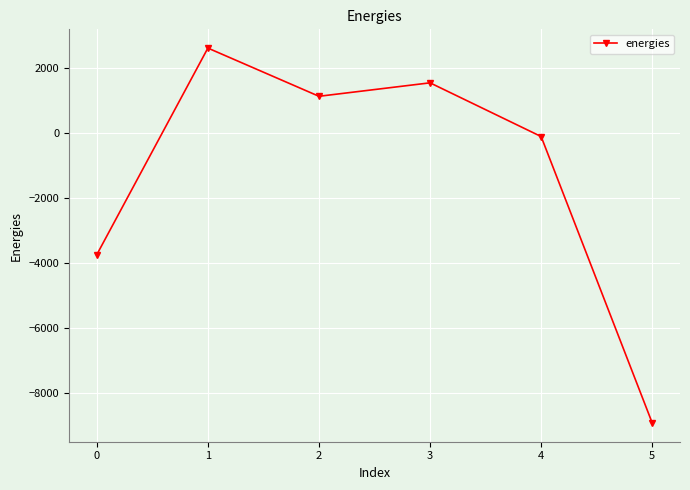

Between 3 and 0, which is larger?

3